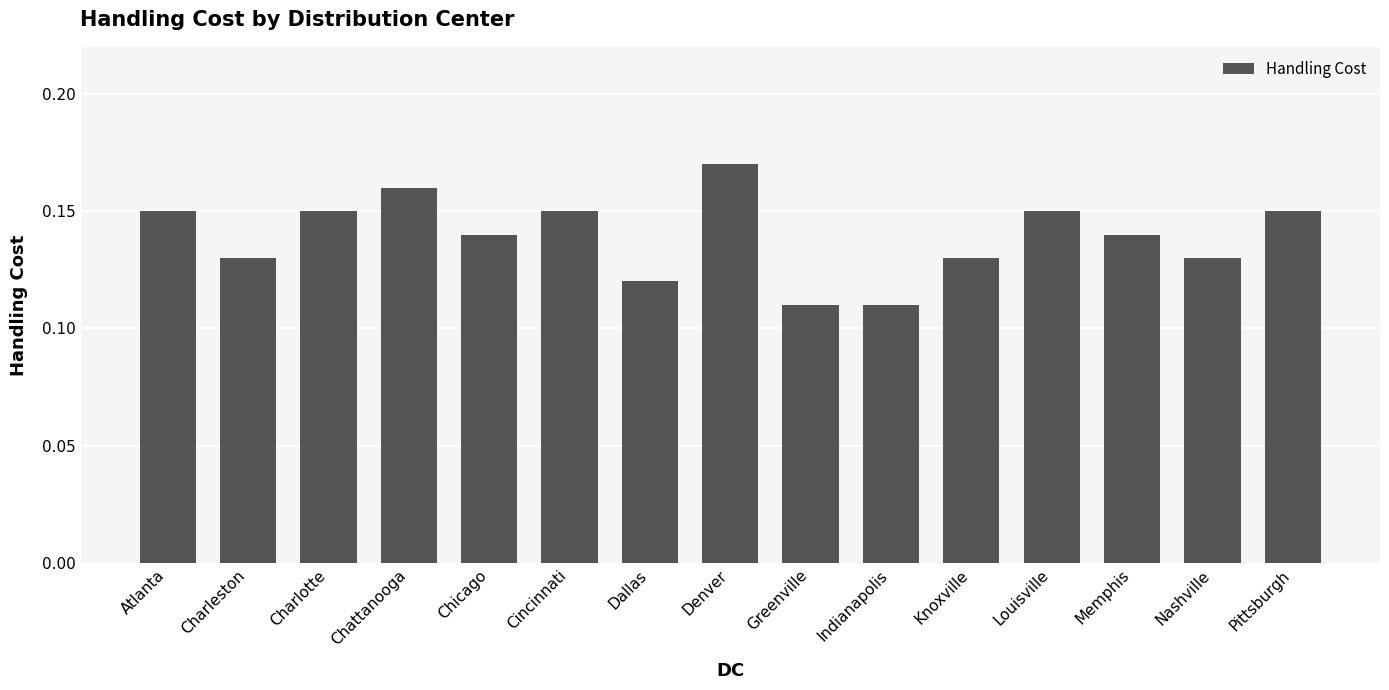

Count the values in the range 0 to 1.

15